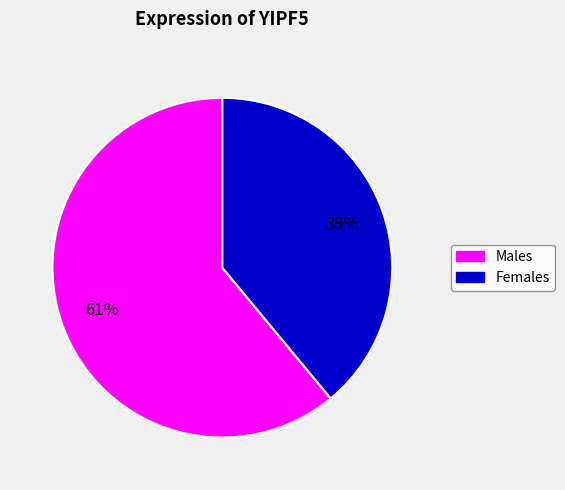

To the nearest percent, what is the average slice percentage?

50%